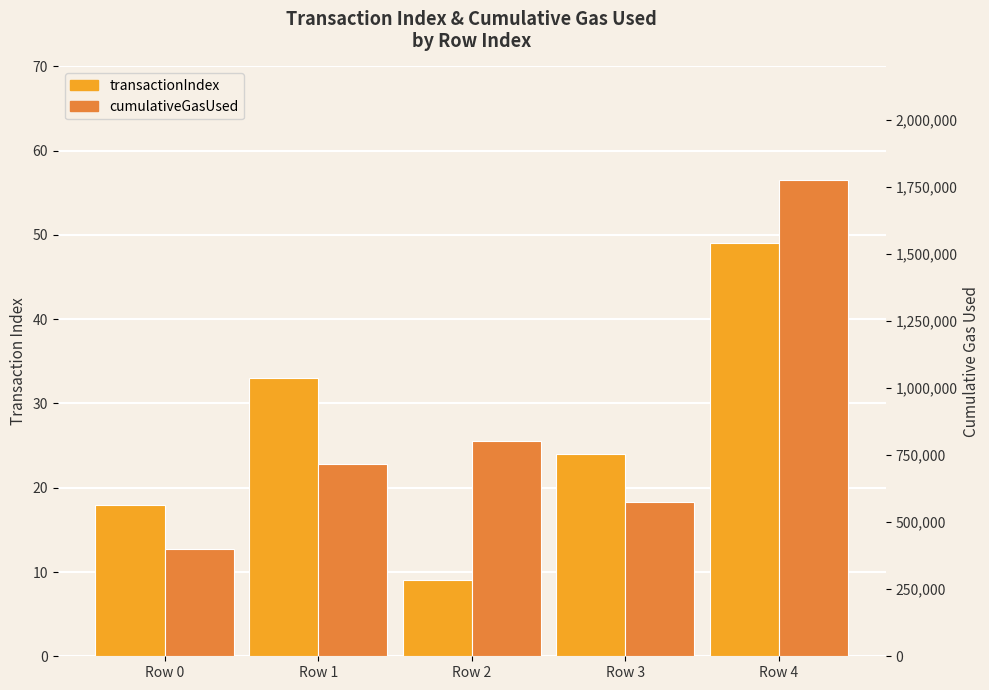

Reading left to right, list all the values displayed in this chart.

transactionIndex: Row 0=18	Row 1=33	Row 2=9	Row 3=24	Row 4=49
cumulativeGasUsed: Row 0=400484	Row 1=717740	Row 2=803297	Row 3=574905	Row 4=1776961